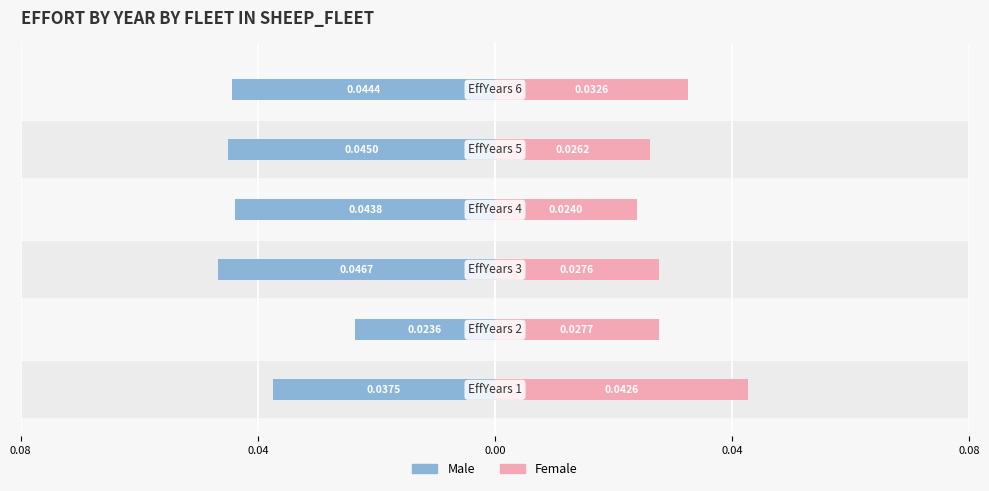

How many series are shown in this chart?

2